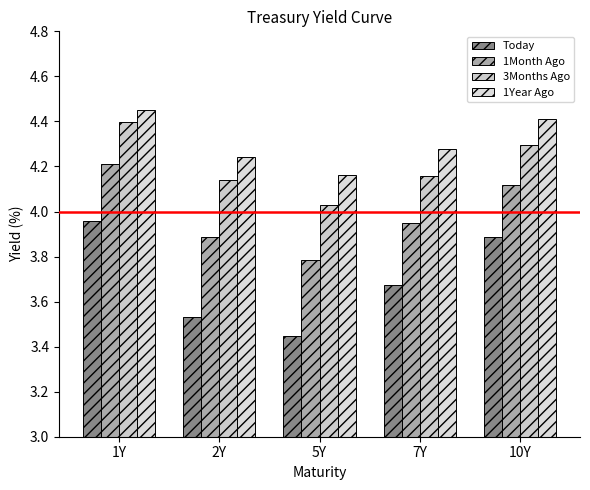

What is the sum of all Today values?

18.5